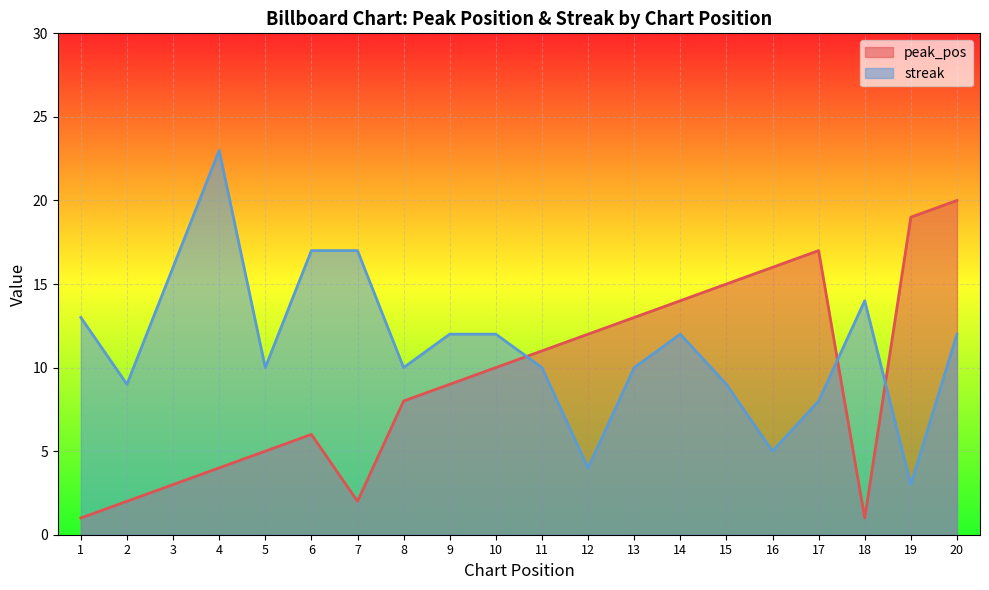

True or false: peak_pos and streak intersect in this chart.

True